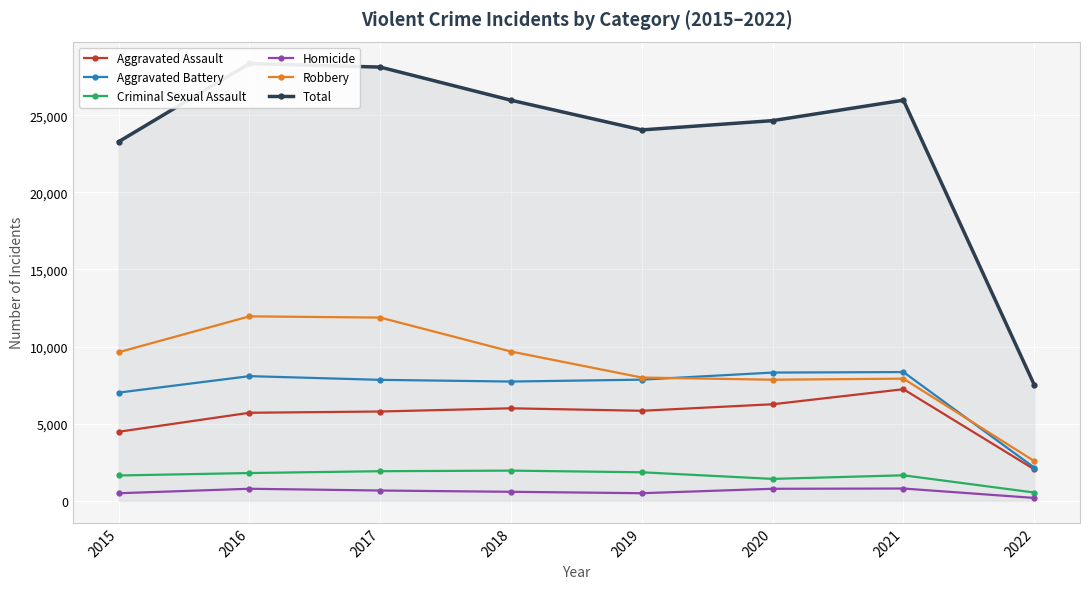

In Robbery, how many points are lower than both neighbors (excluding endpoints)?

1